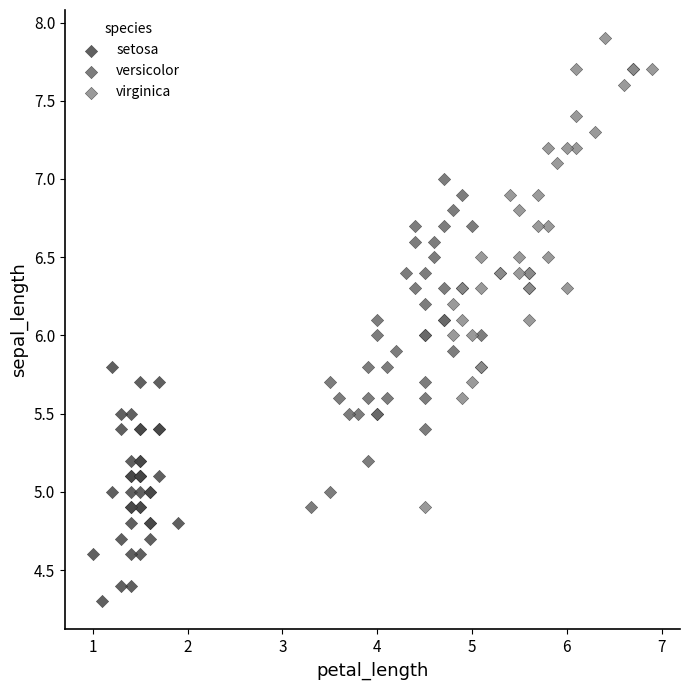

What are all the series names shown in the legend?

setosa, versicolor, virginica